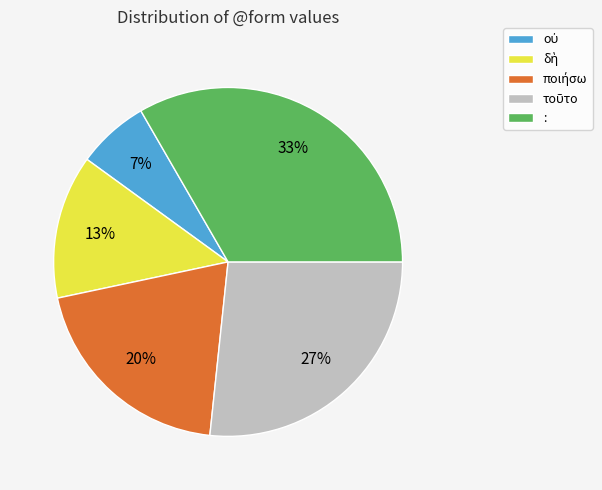

Which category has the biggest portion of the pie?

: